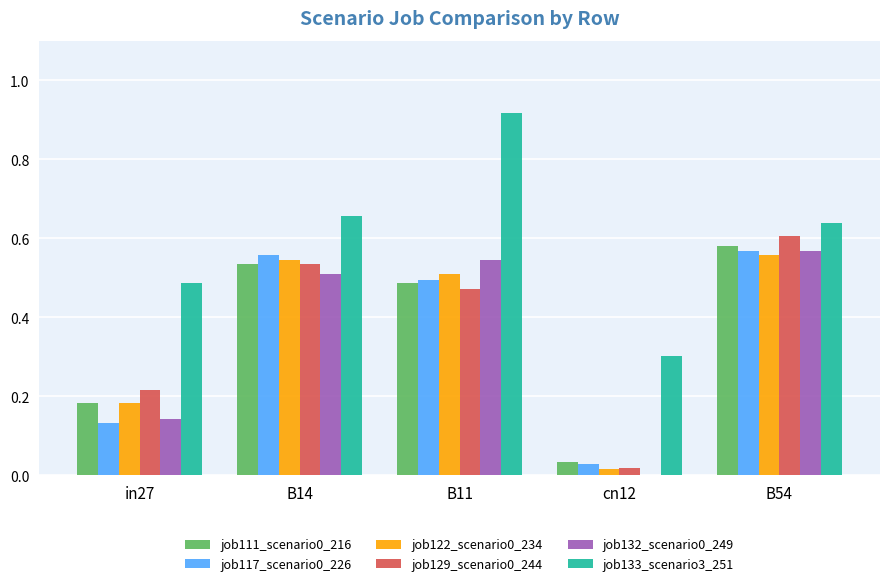

At which category is the sum across all series the highest?

B54